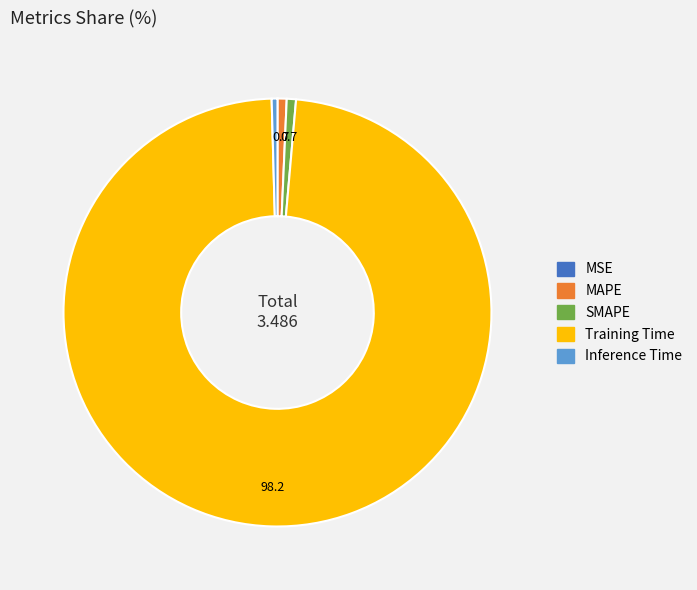

The Inference Time slice represents 0% of the pie. True or false?

True